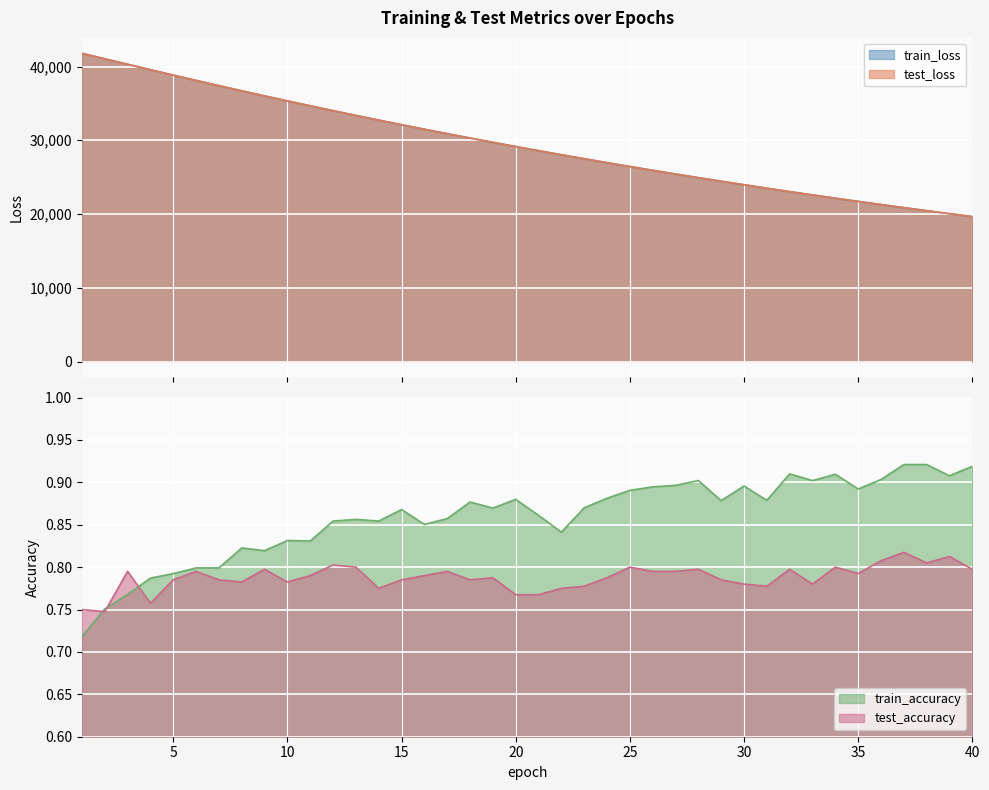

What is the difference between the maximum and minimum values in the train_loss series?

22130.6